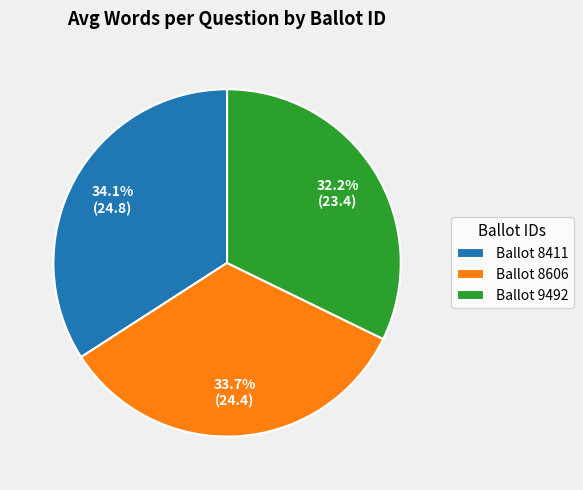

What portion of the pie excludes Ballot 8411?

65.9%